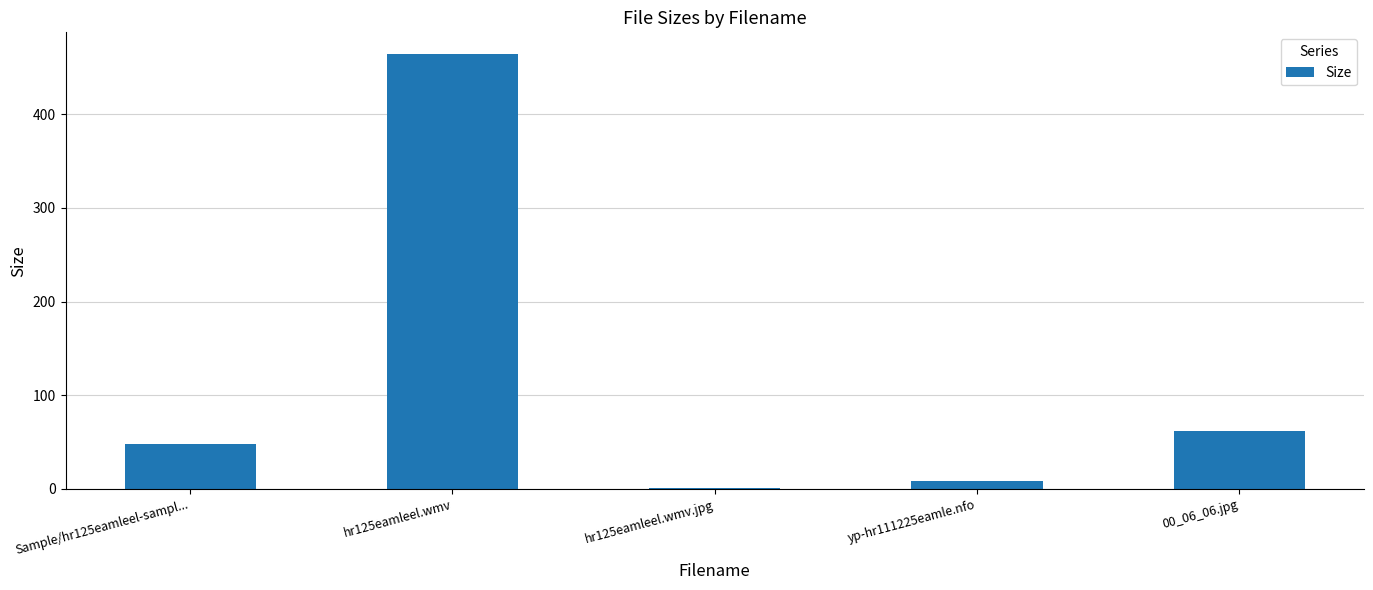

What is the approximate value at Sample/hr125eamleel-sampl...?

48.1